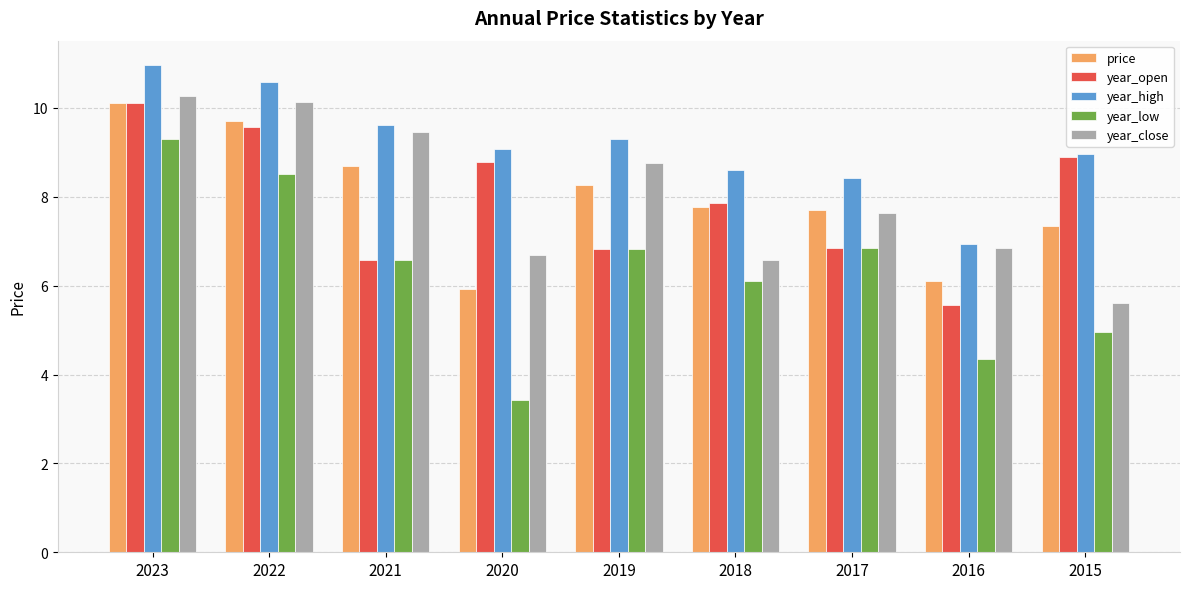

What is the total value across all series at 2022?

48.5